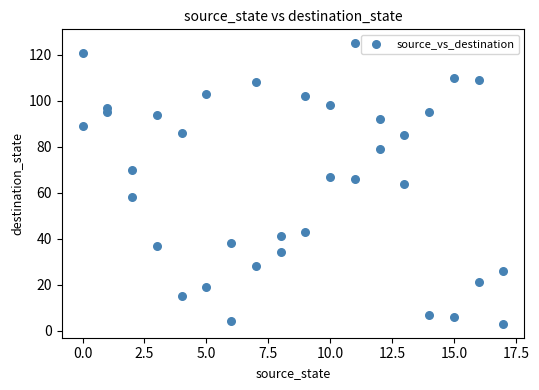

What is the range of X values (max minus min)?

17